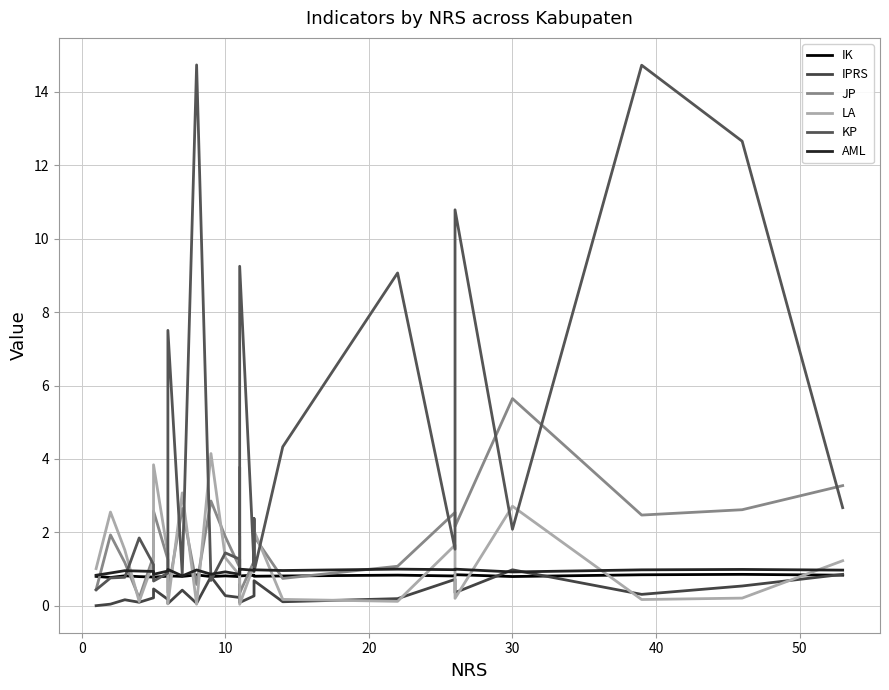

Is it true that AML equals 1.3 at 18?

False